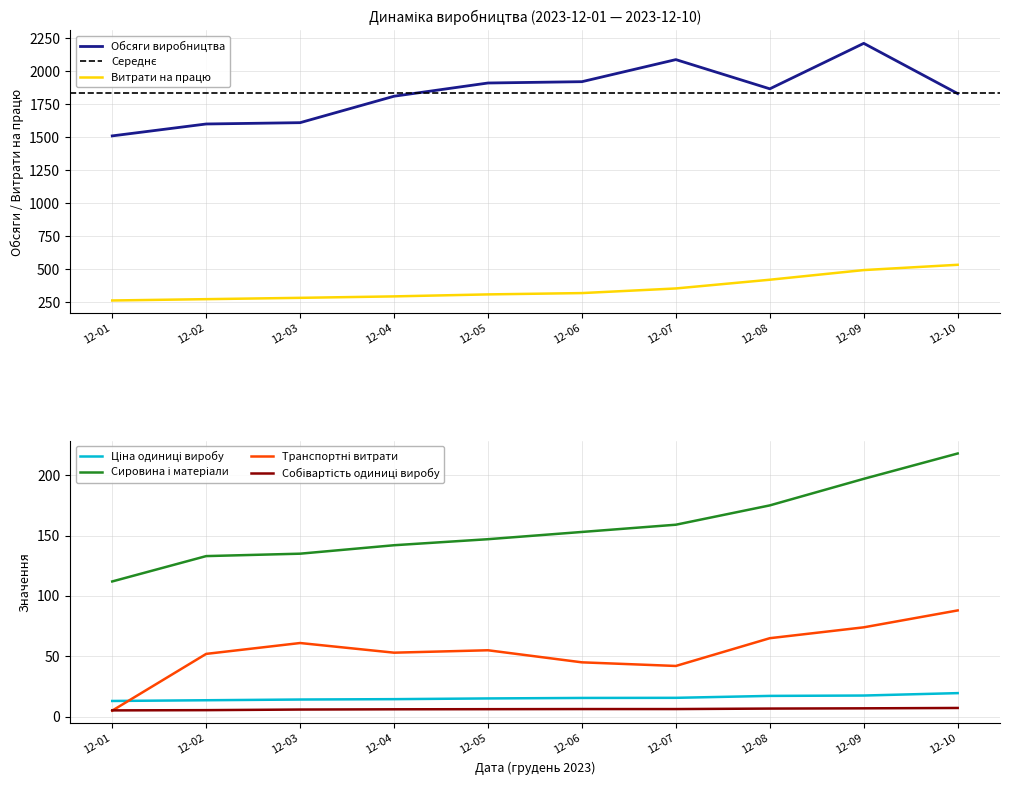

The value of Обсяги виробництва at 12-01 is 2331. True or false?

False